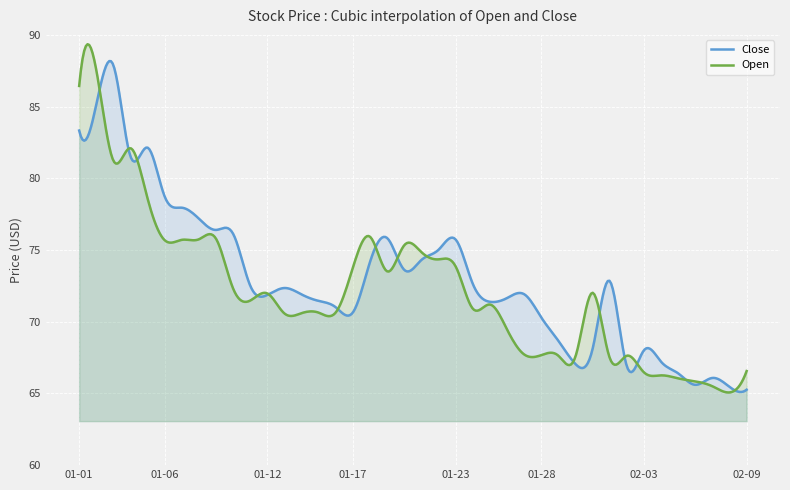

In Open, how many points are higher than both neighbors (excluding endpoints)?

14